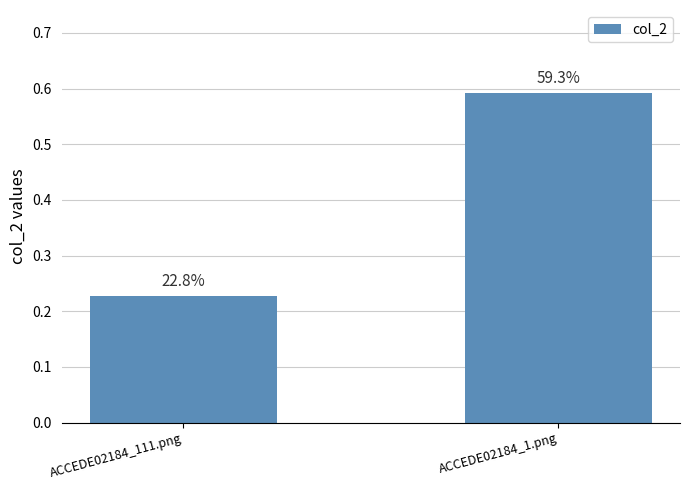

Does the chart contain any negative values?

No